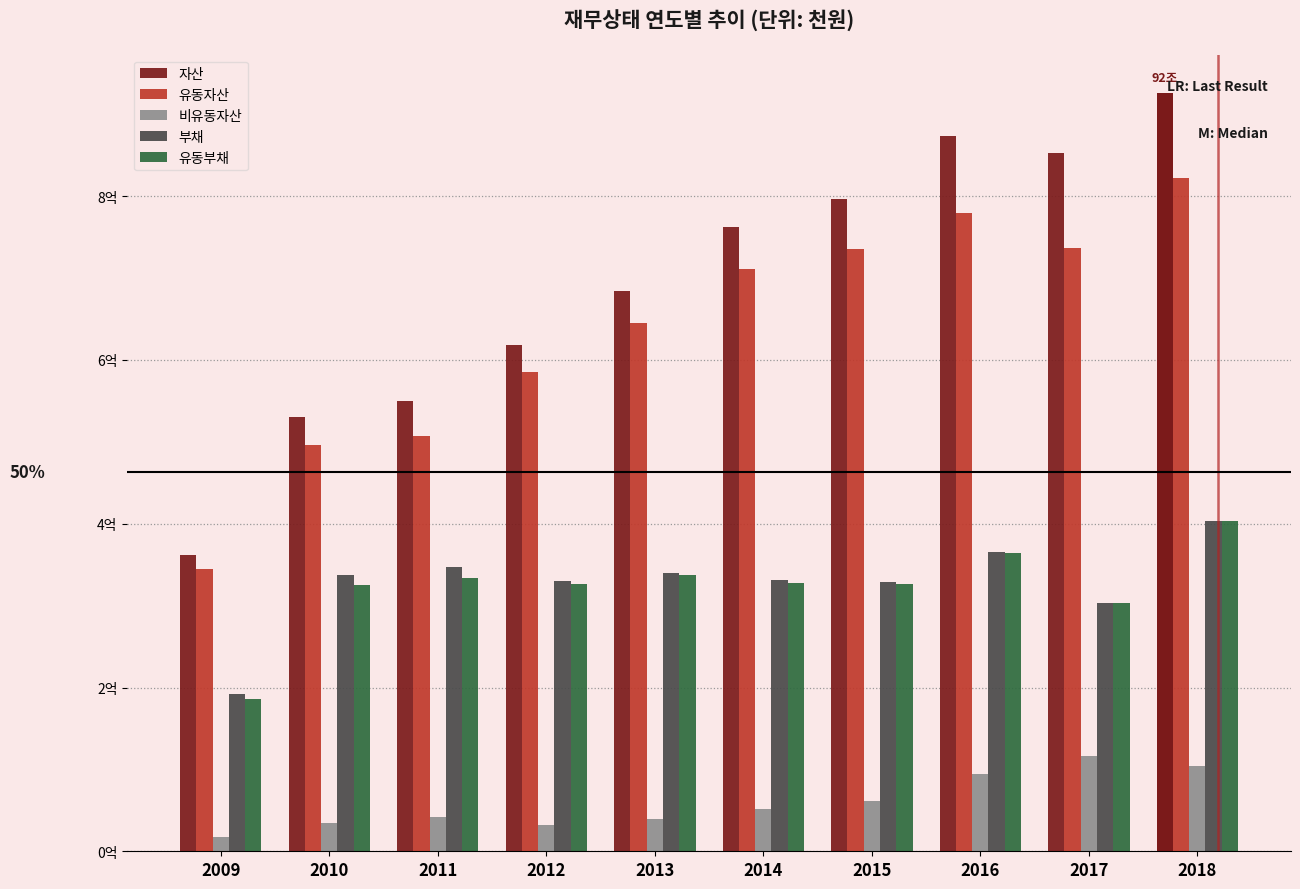

At which label does 부채 first exceed 33747265?

2011